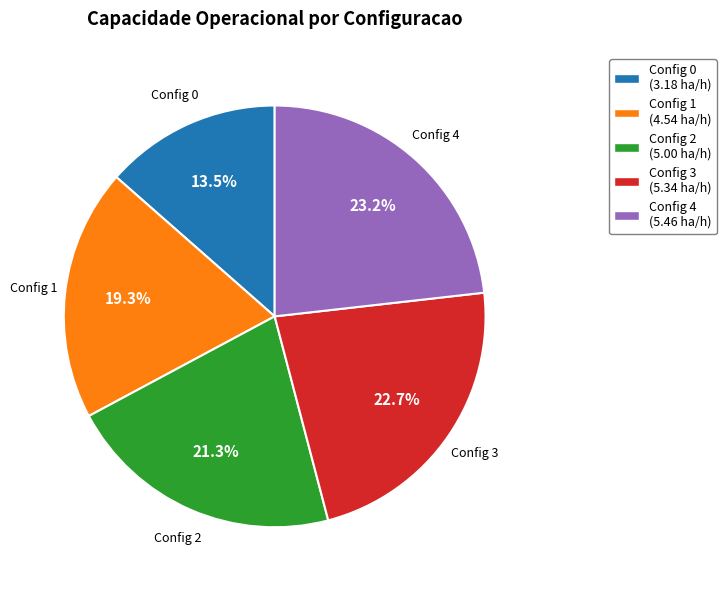

Is there any slice that represents more than half of the pie?

No